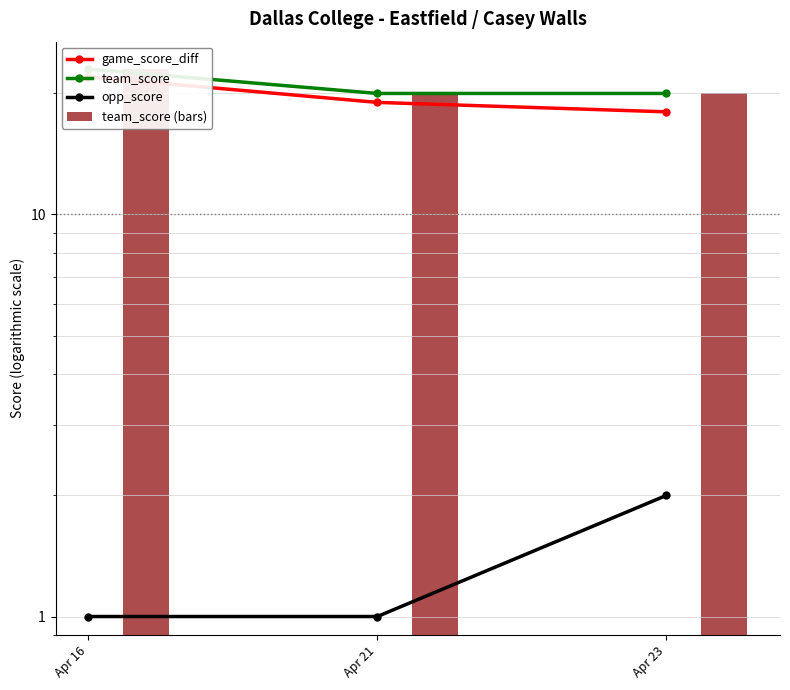

What is the average value of the team_score (bars) series?

21